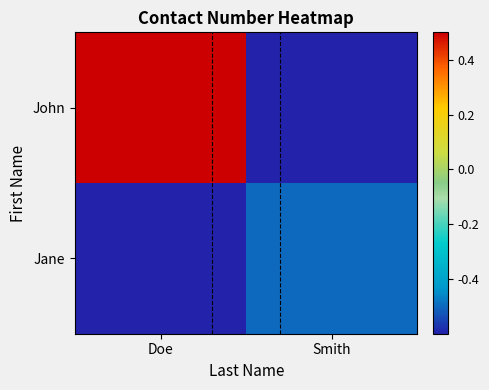

Which has a higher value, Doe or Smith?

Doe